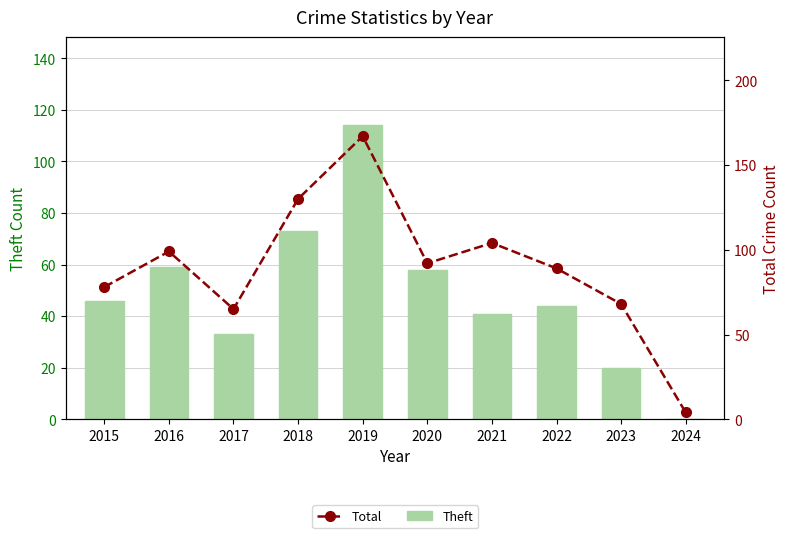

The Total series shows 1 at 2024. True or false?

False